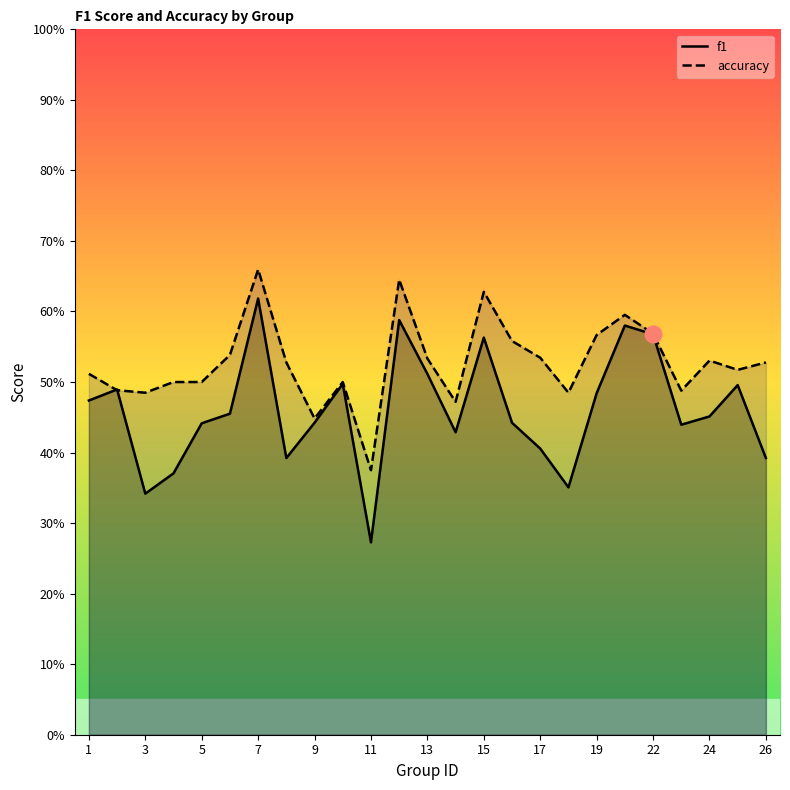

What is the highest value of the accuracy series?

0.7